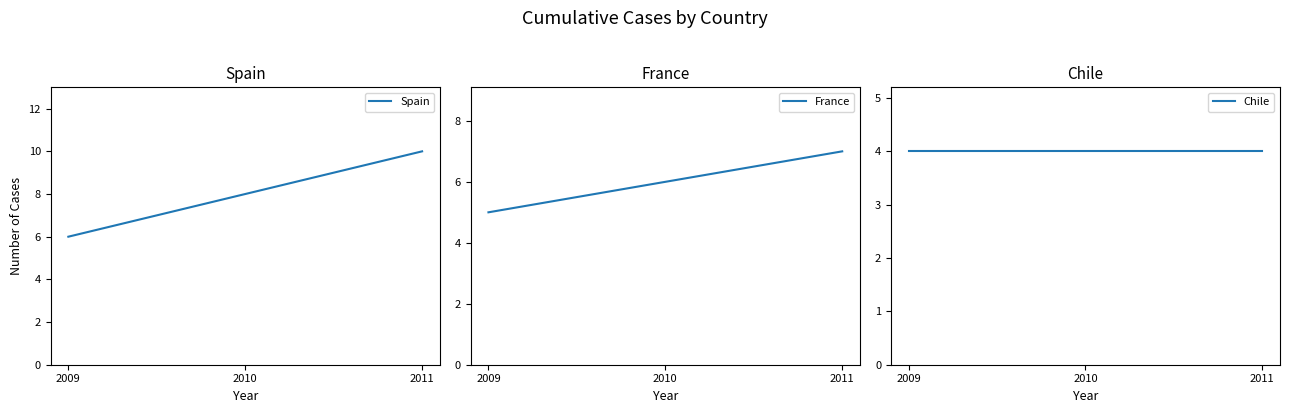

How many lines are shown in the chart?

3